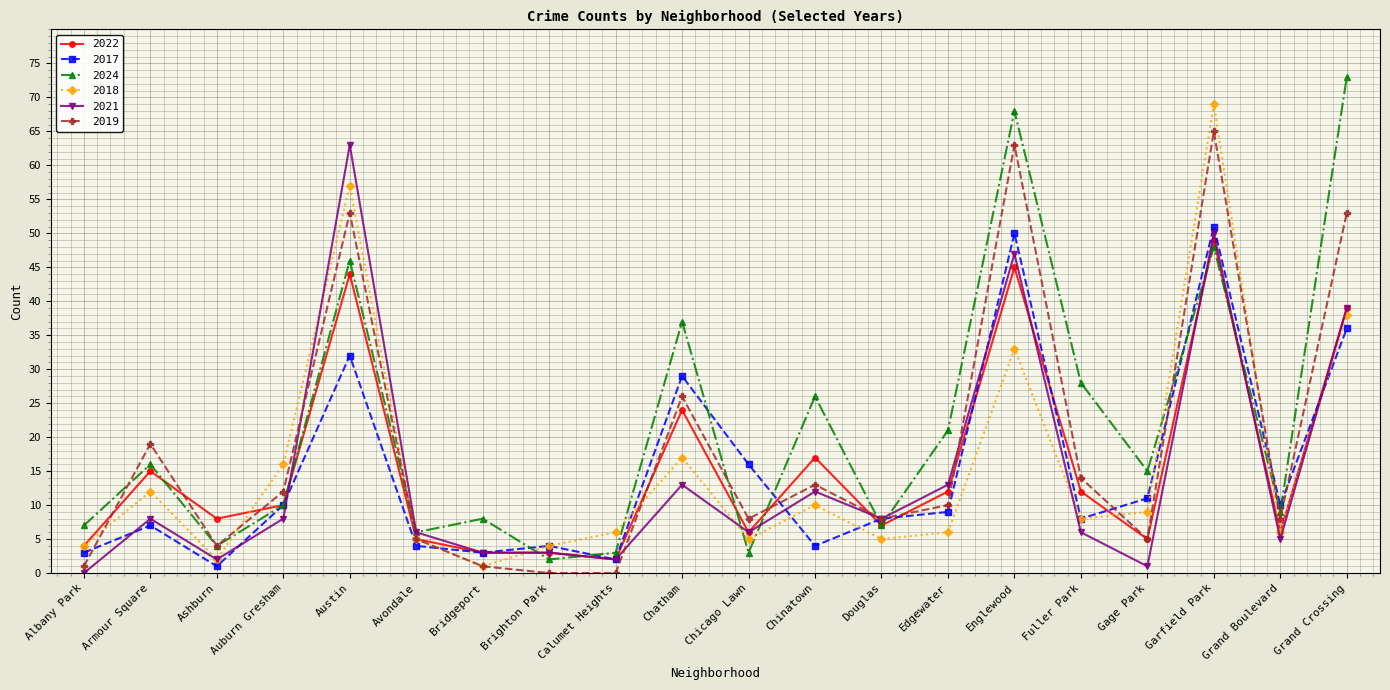

What is the highest value of the 2024 series?

73